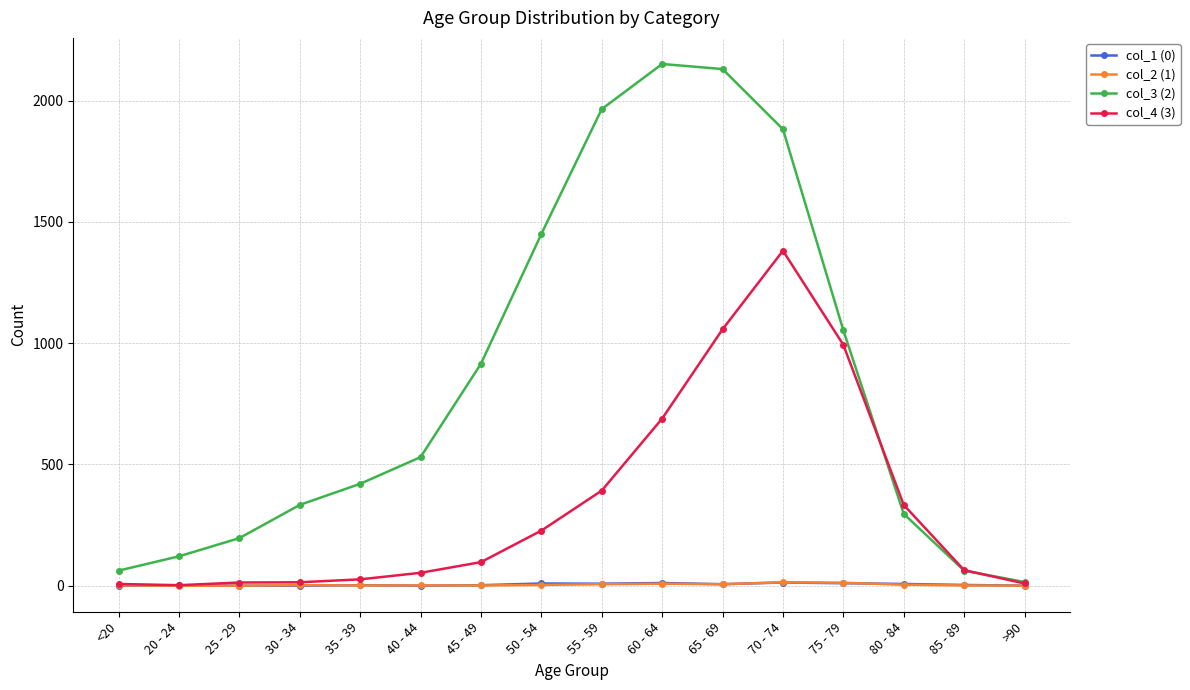

What is the greatest value displayed?

2151